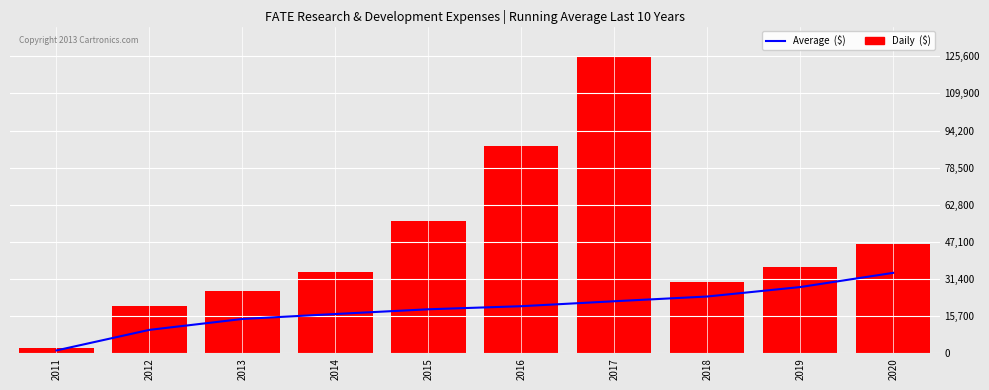

What is the total value across all series at 2018?

54200